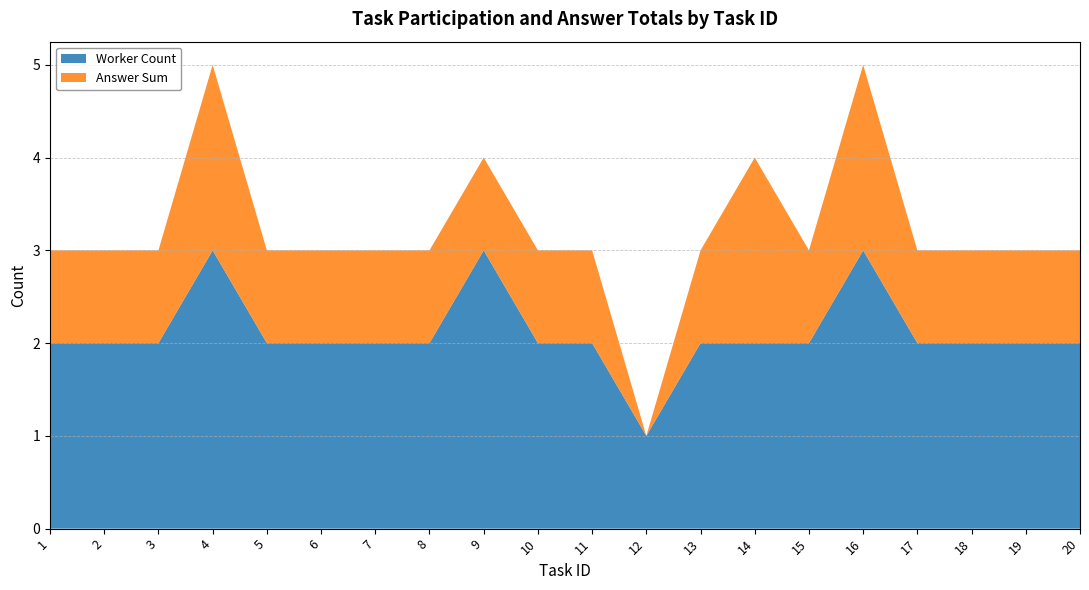

The Worker Count series shows 2 at 15. True or false?

True